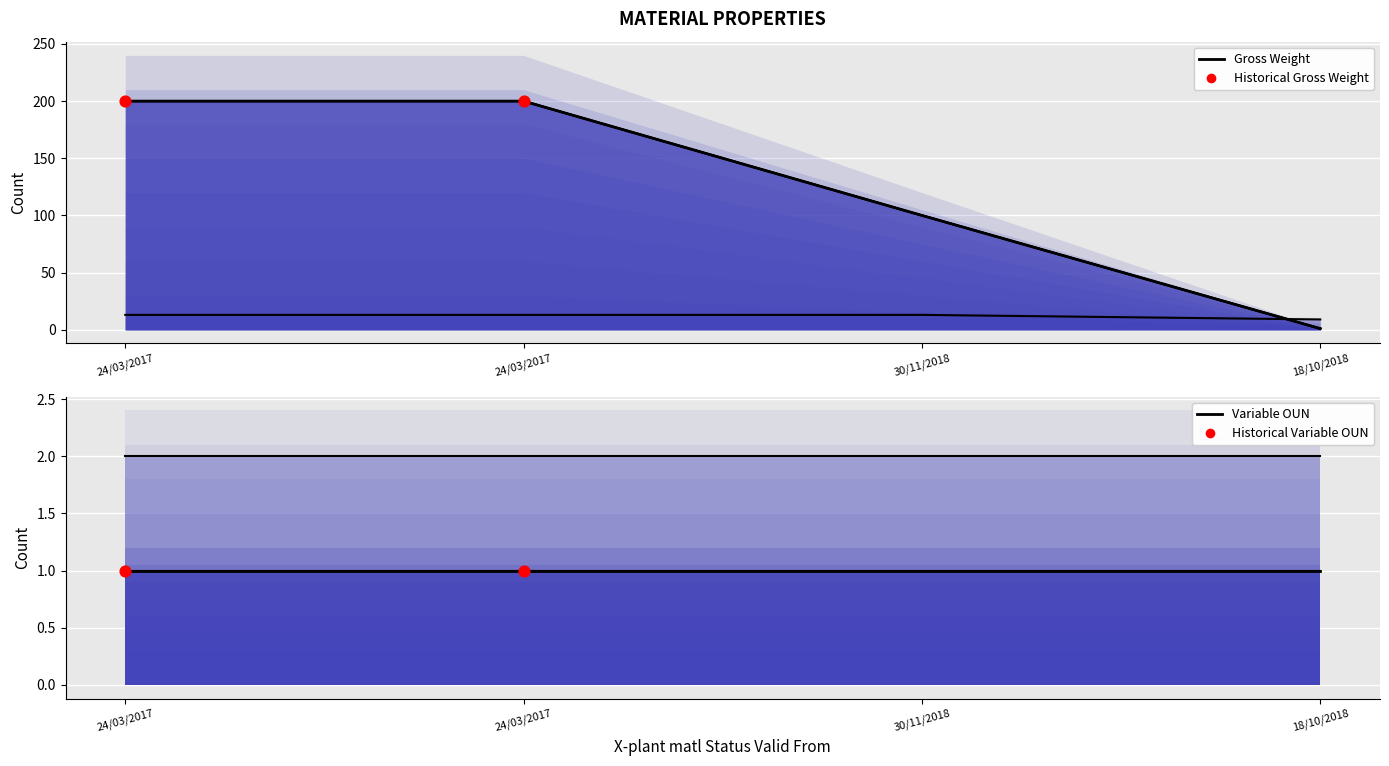

At how many categories does at least one series exceed 89?

2